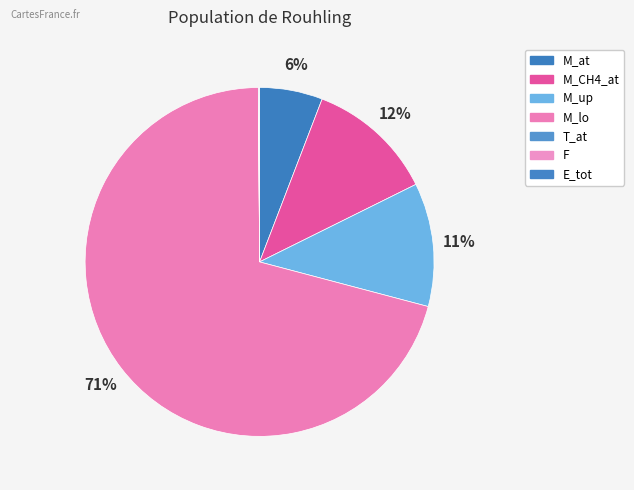

Do E_tot and M_CH4_at together represent more than half of the pie?

No